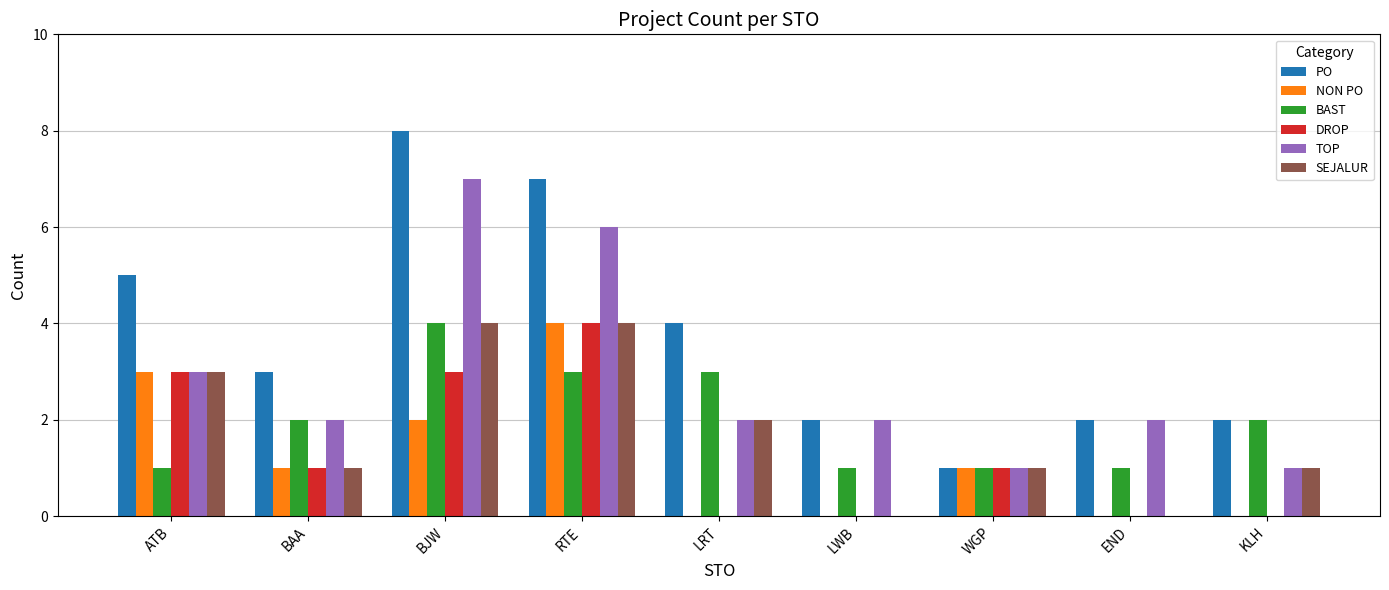

What is the sum of the TOP values at END and LRT?

4